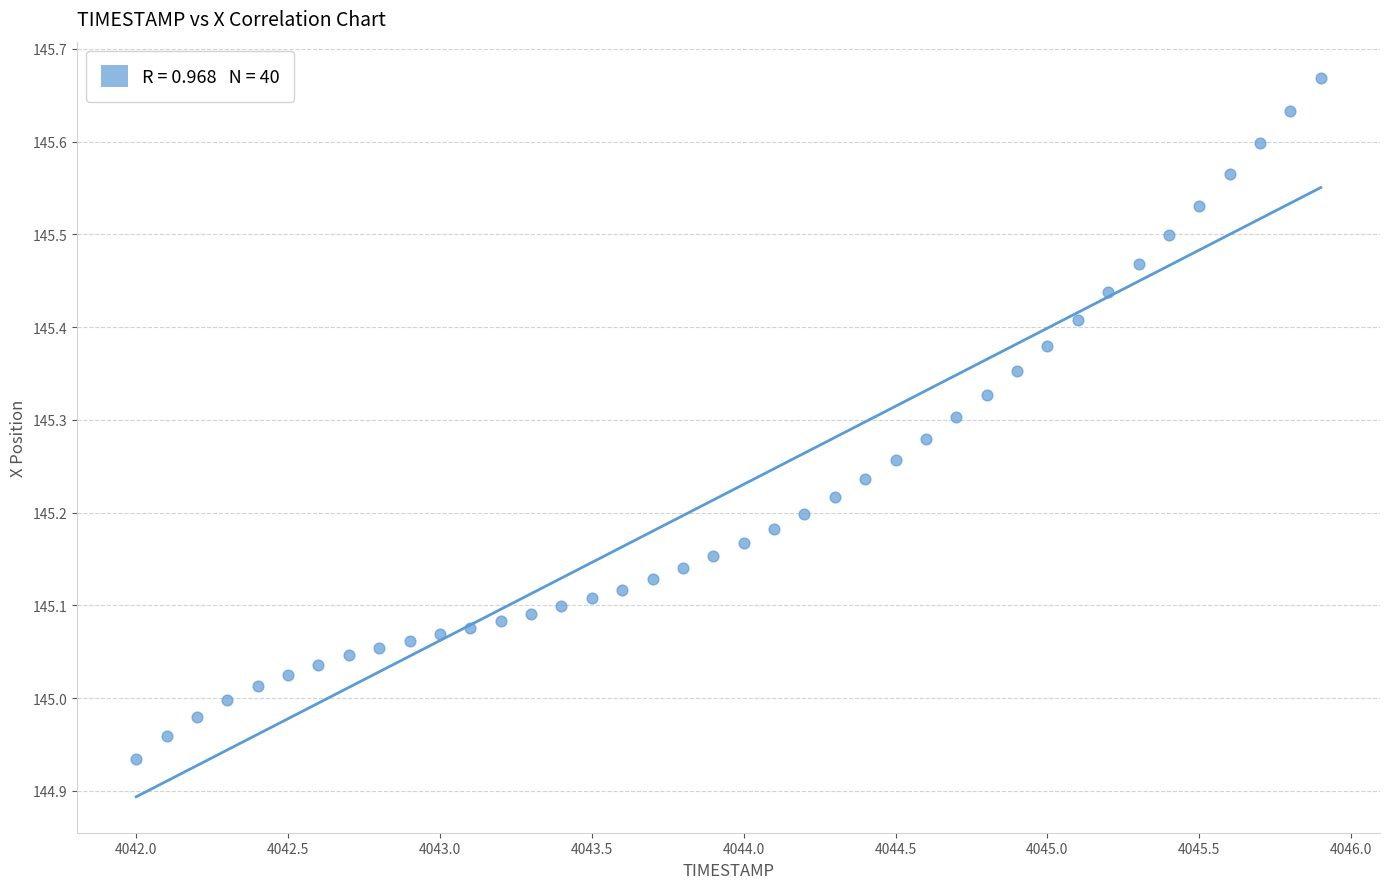

What is the range of X values (max minus min)?

3.9